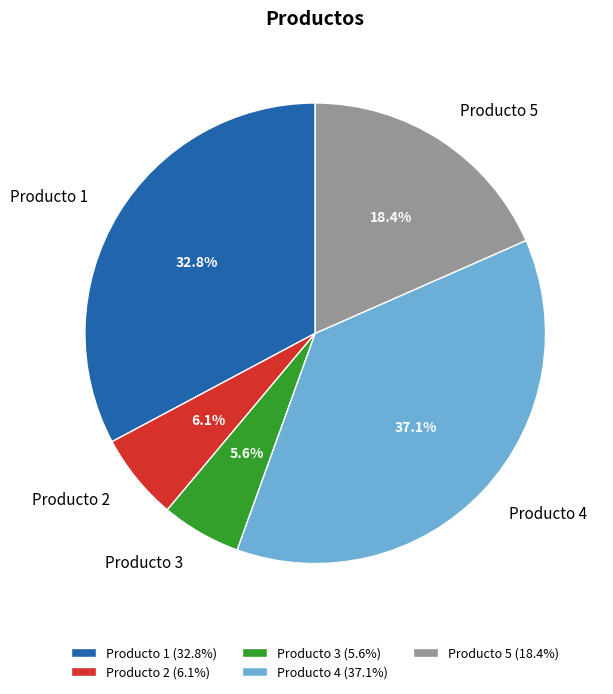

To the nearest percent, what portion does Producto 3 represent?

6%